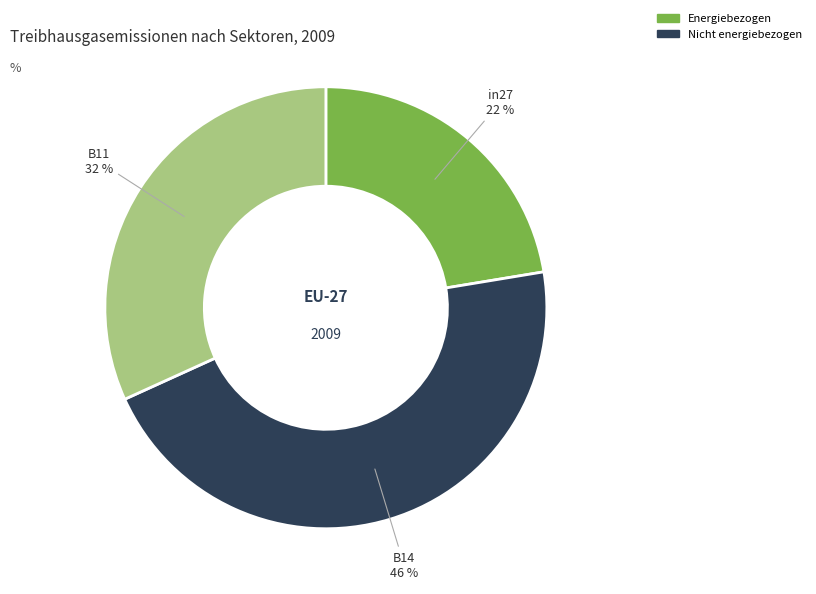

To the nearest percent, what percentage of the pie is B11?

32%